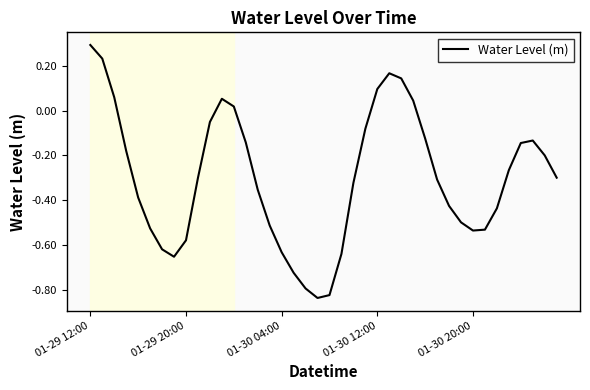

What is the maximum value shown in the chart?

0.3